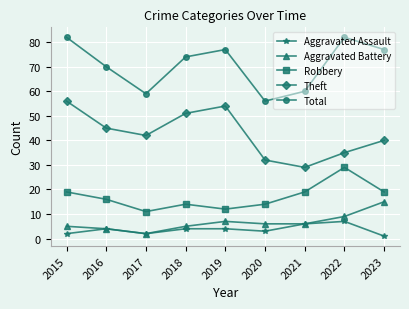

Rank the series by their maximum value, from lowest to highest.

Aggravated Assault, Aggravated Battery, Robbery, Theft, Total